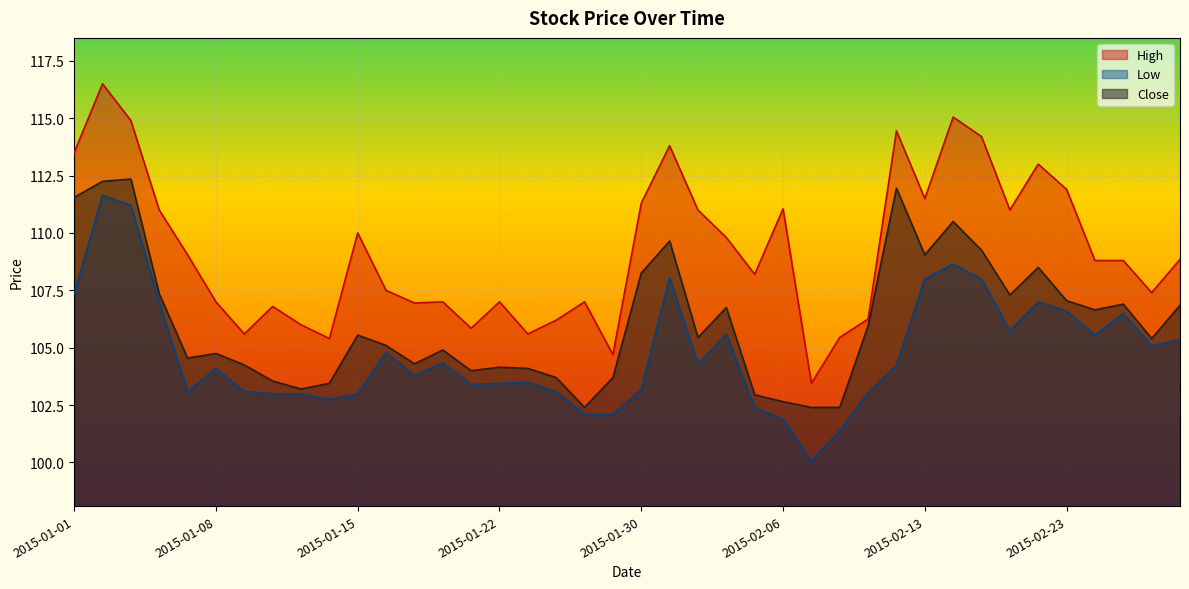

What is the sum of the Low values at 2015-01-08 and 2015-02-26?

209.2